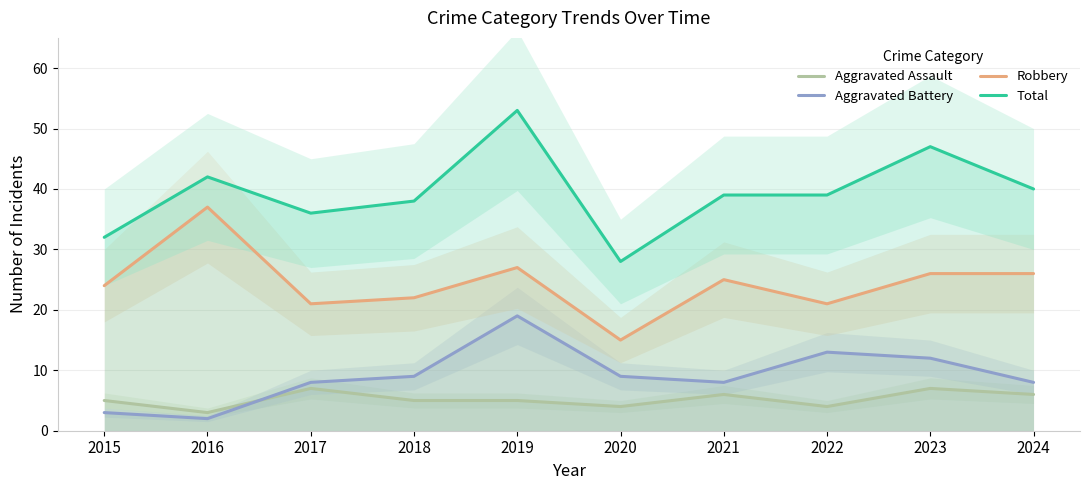

Rank the series at 2017 from highest to lowest value.

Total, Robbery, Aggravated Battery, Aggravated Assault